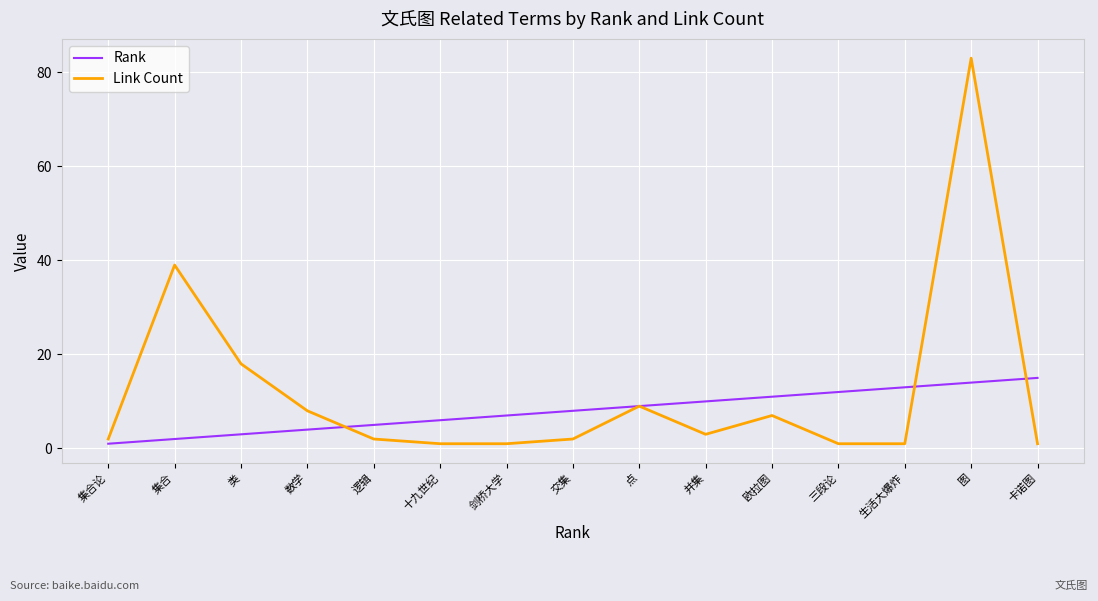

Does the chart have visible grid lines?

Yes